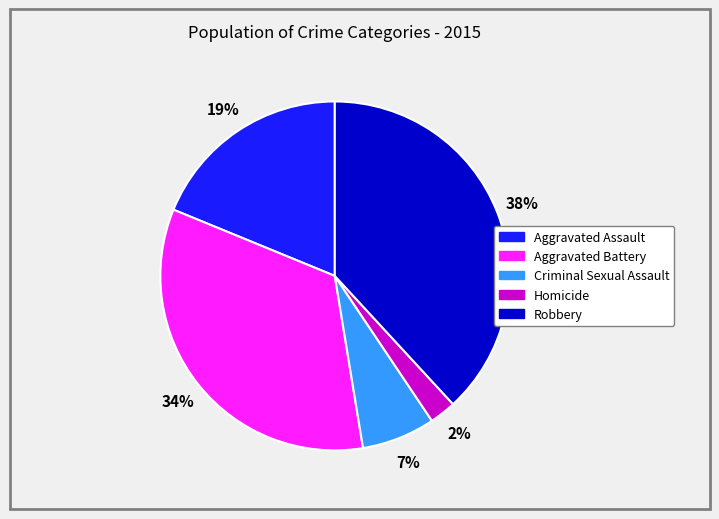

Is it true that Criminal Sexual Assault is 1% of the pie?

False